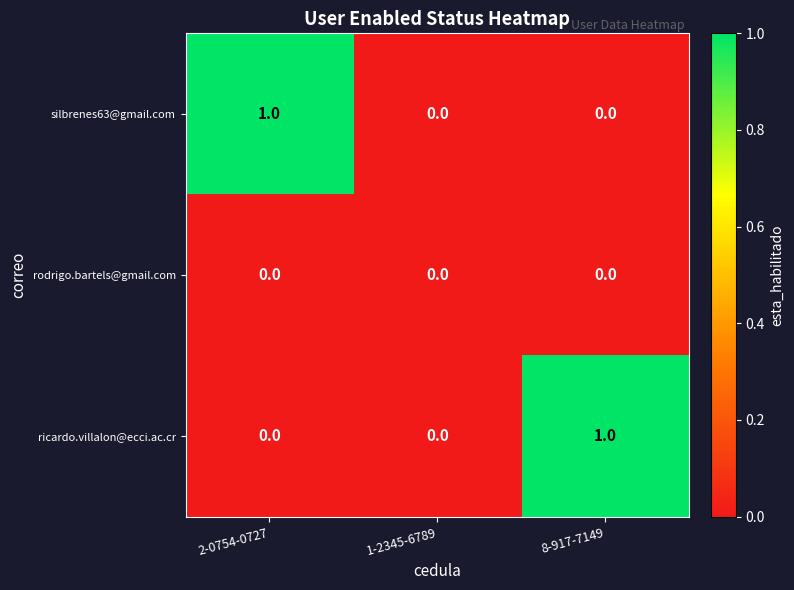

Is it true that silbrenes63@gmail.com equals 2 at 2-0754-0727?

False